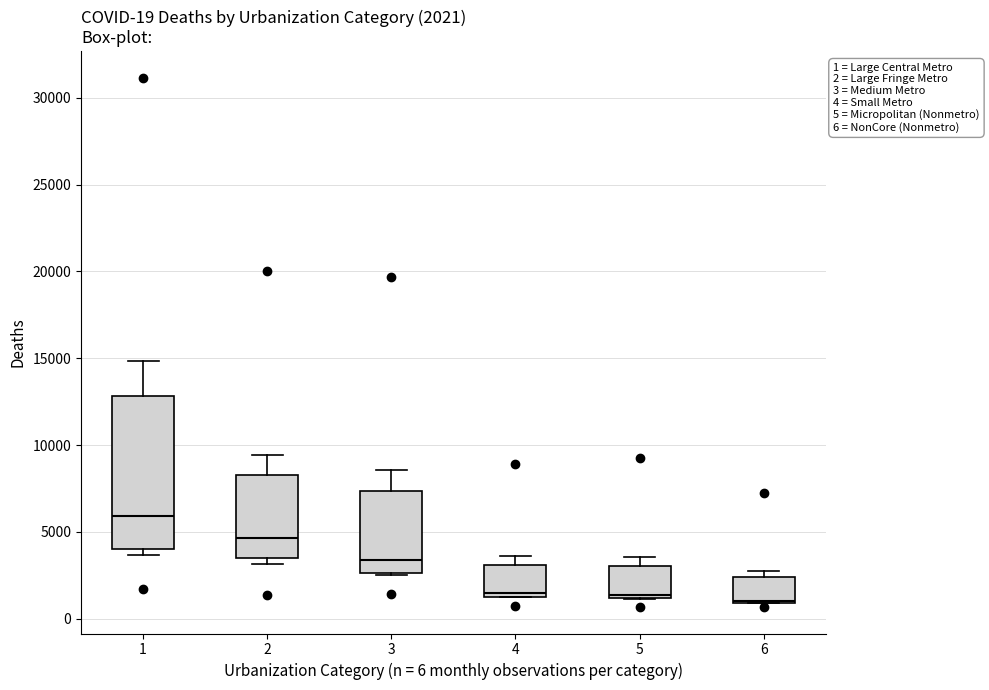

Comparing the boxes themselves (not the whiskers), which one is the tallest?

1